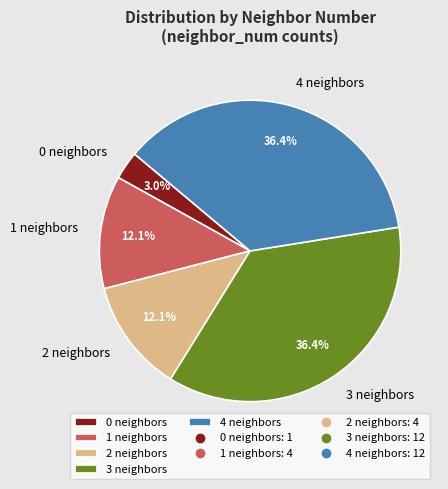

What is the ratio of the value at 4 neighbors to the value at 3 neighbors?

1.0